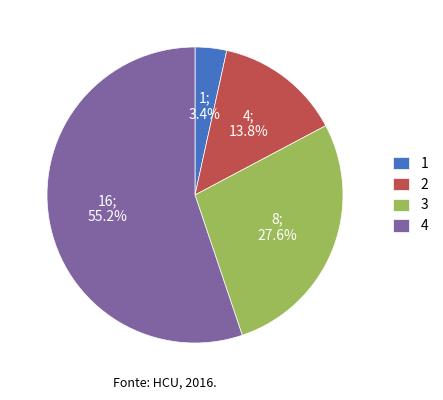

To the nearest percent, what percentage of the pie is 3?

28%